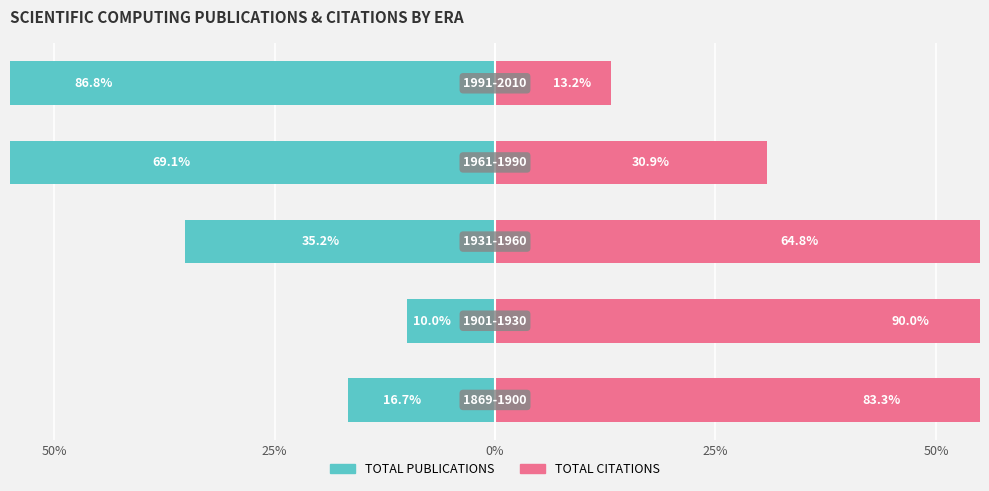

Rank the series by their average value, from lowest to highest.

TOTAL PUBLICATIONS, TOTAL CITATIONS